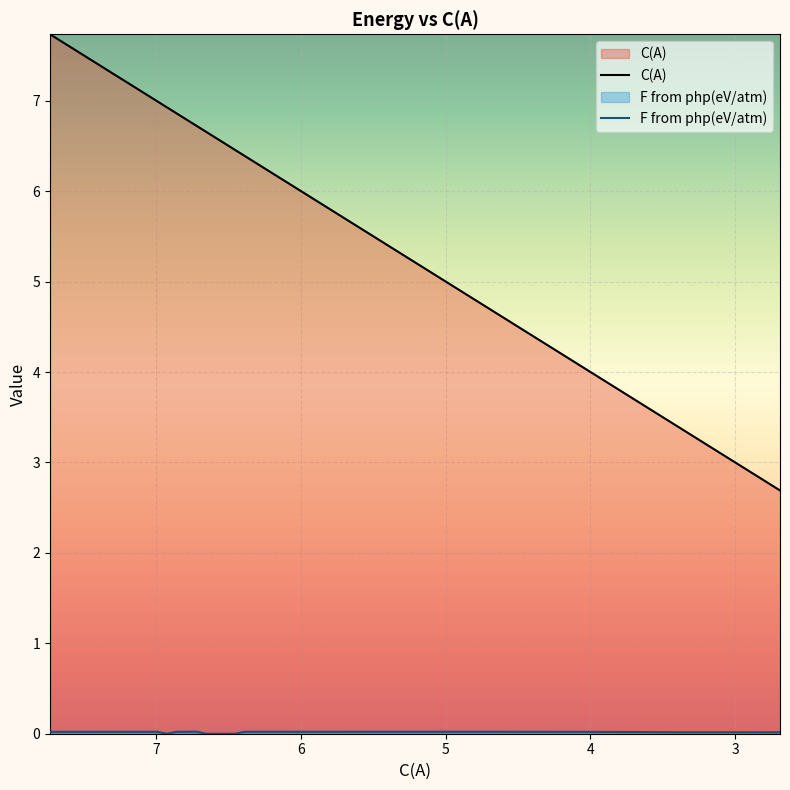

Rank the series by their average value, from lowest to highest.

F from php(eV/atm), C(A)